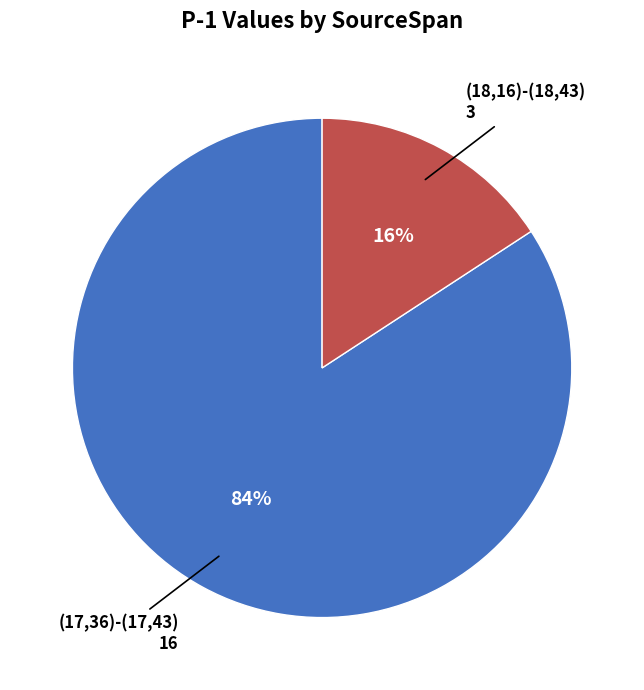

Do (18,16)-(18,43) and (17,36)-(17,43) together represent more than half of the pie?

Yes